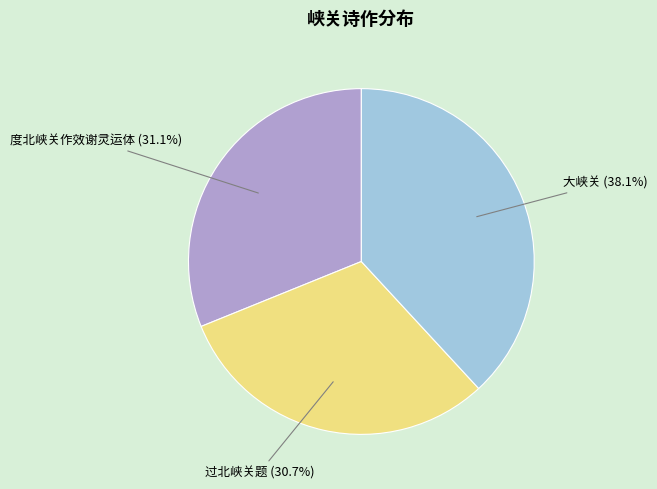

Does any single category account for the majority?

No